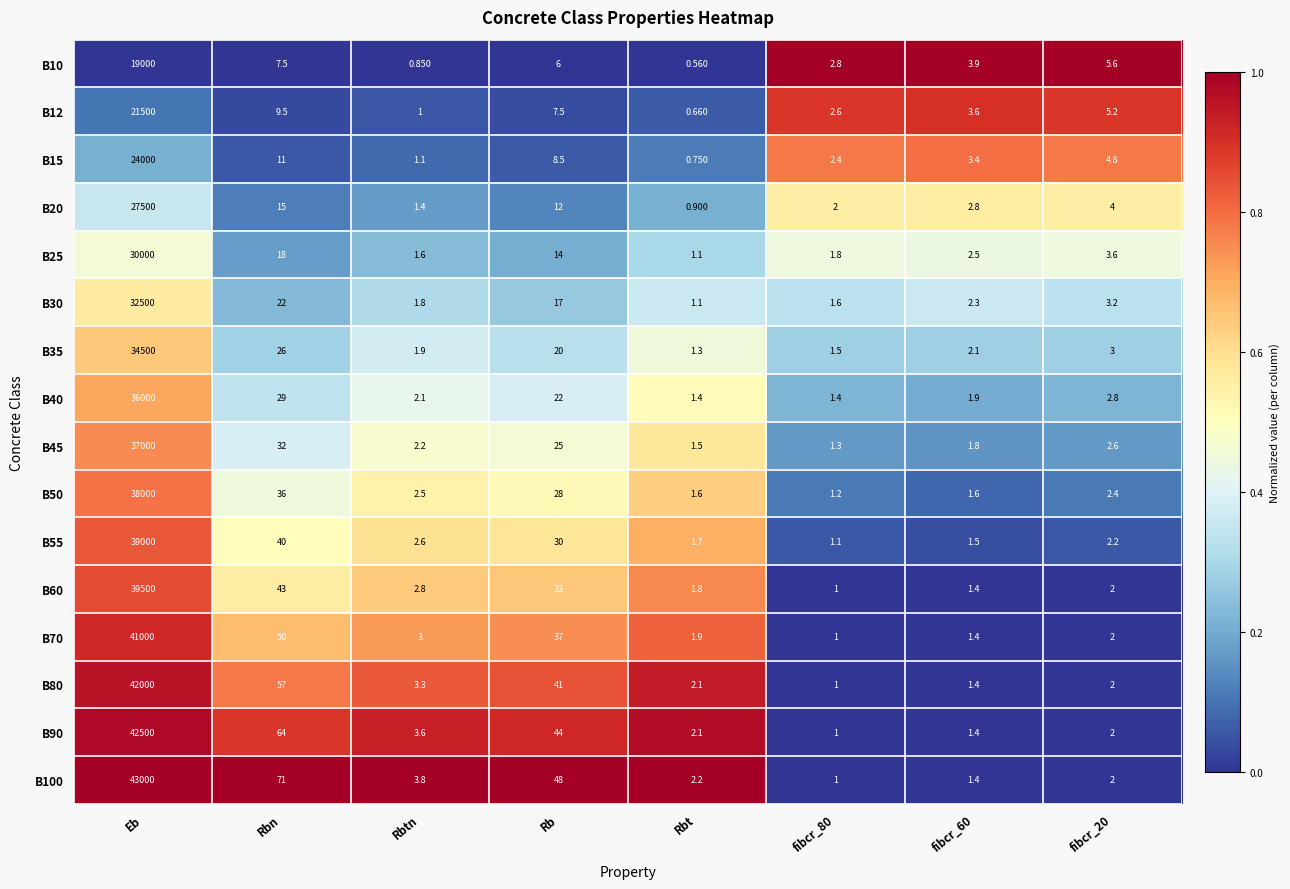

At which label does B60 reach its peak?

Eb